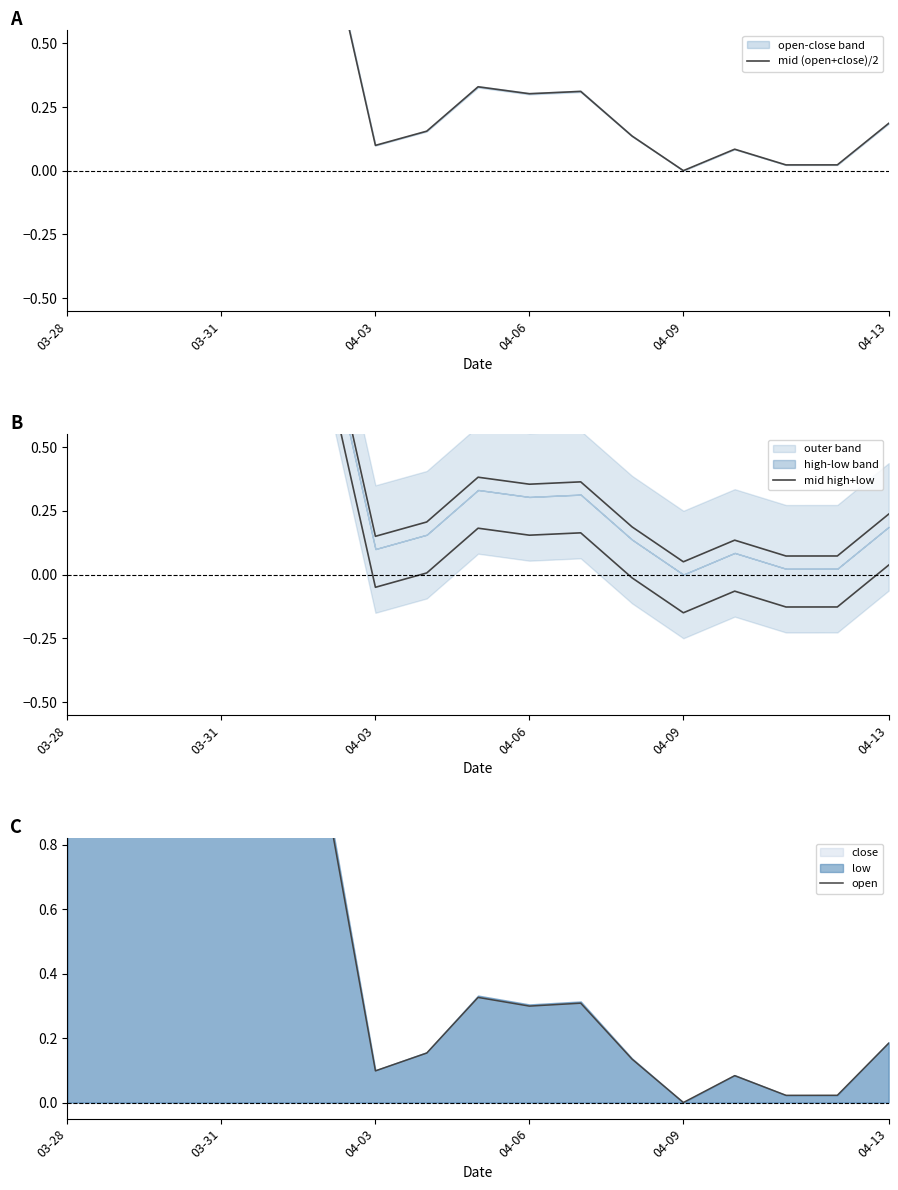

What value does the mid high+low series have at 11?

0.2